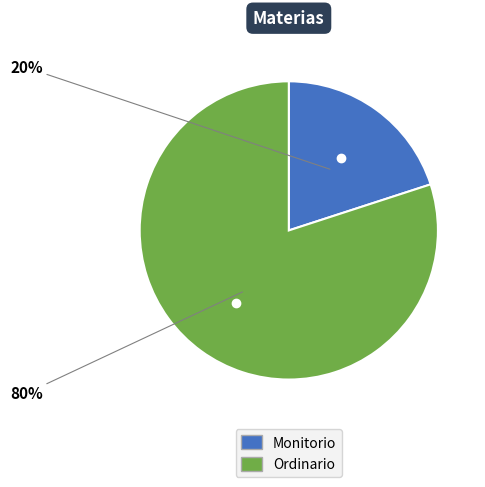

The Ordinario slice represents 69% of the pie. True or false?

False